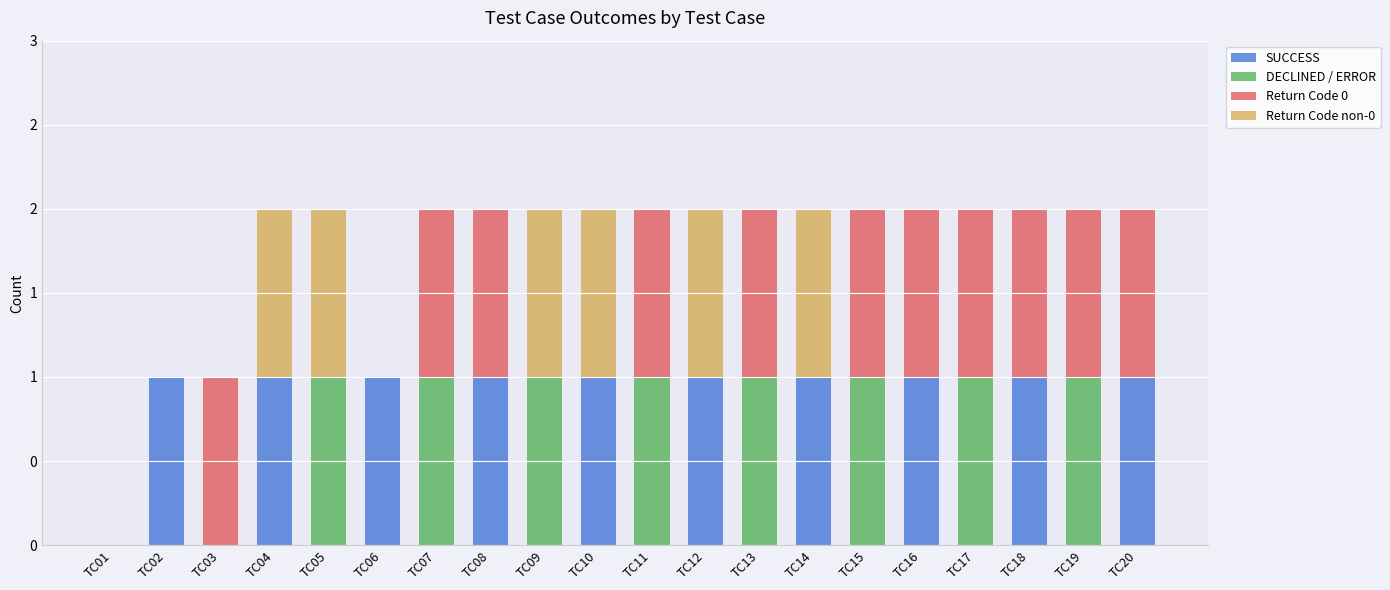

Between TC15 and TC03, which is larger?

TC15